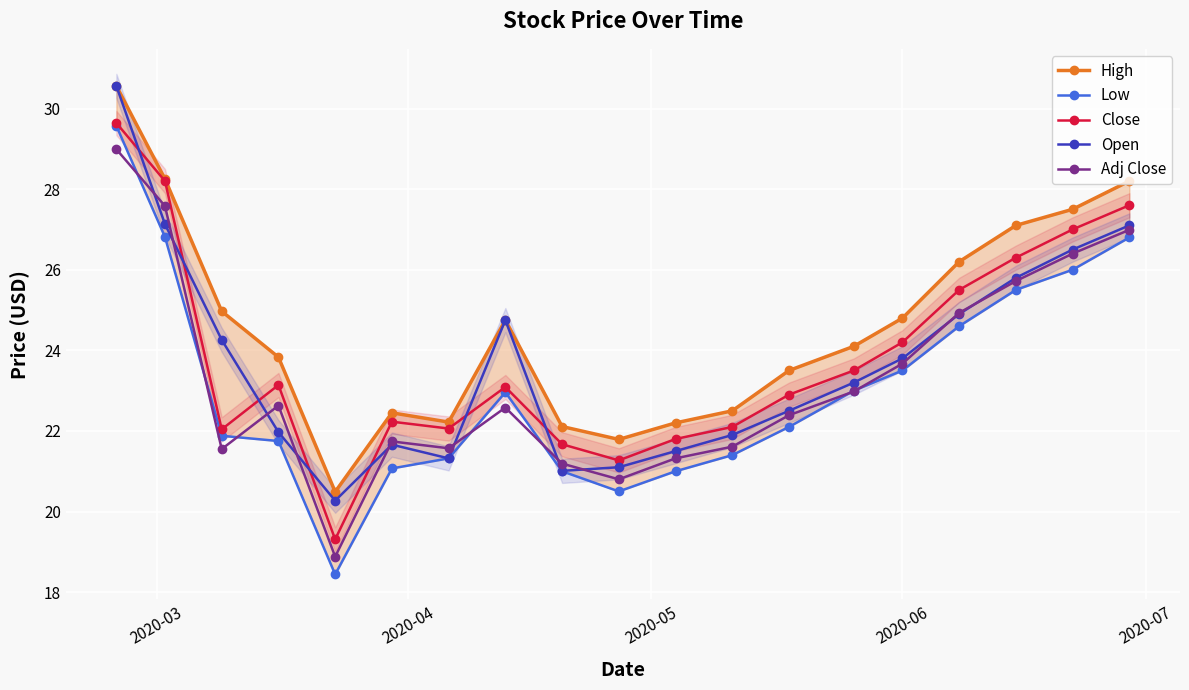

True or false: Adj Close and Close intersect in this chart.

False